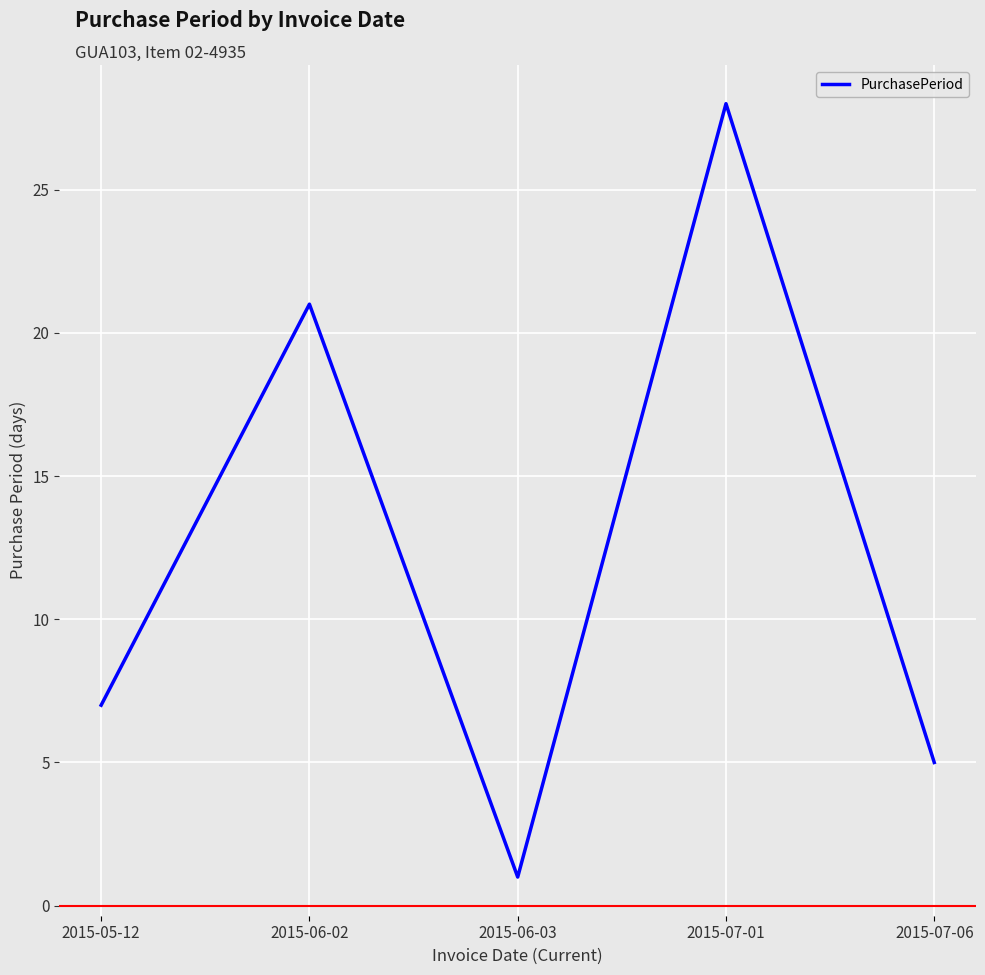

How many lines are shown in the chart?

1